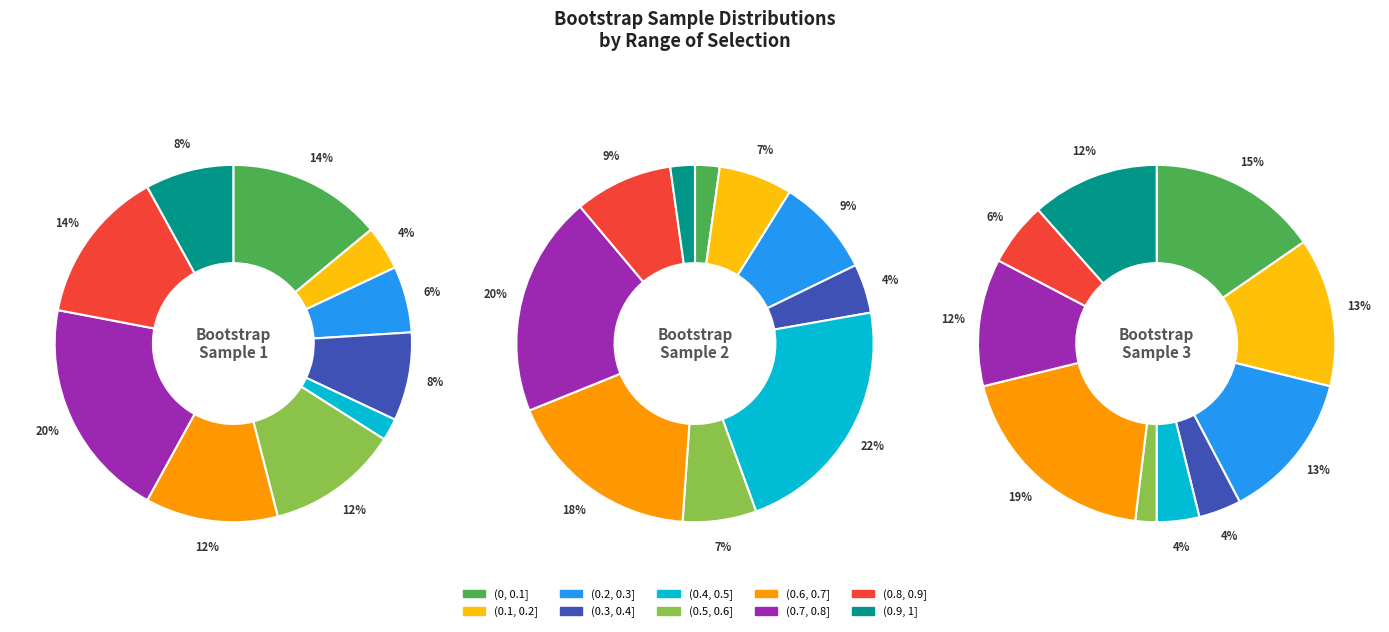

The (0.7, 0.8] slice represents 29% of the pie. True or false?

False